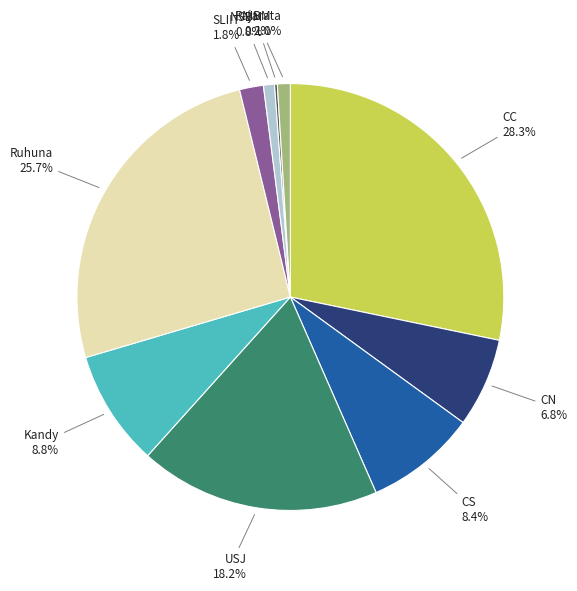

Does any single category account for the majority?

No